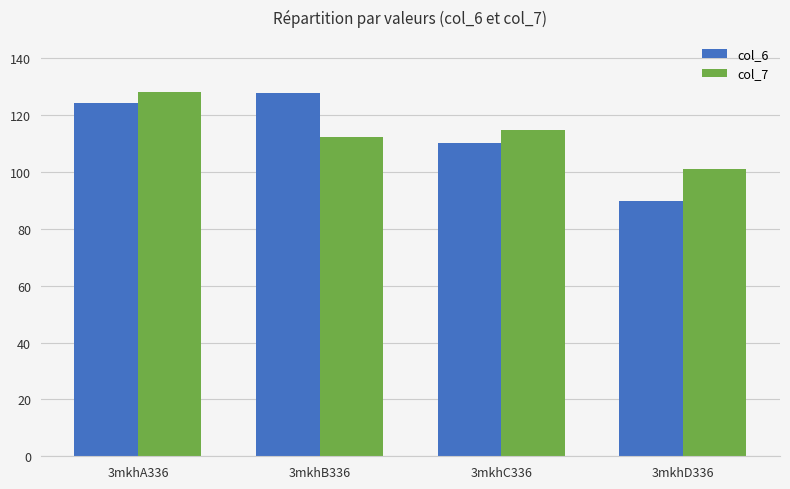

At 3mkhC336, list the series in order from smallest to largest.

col_6, col_7